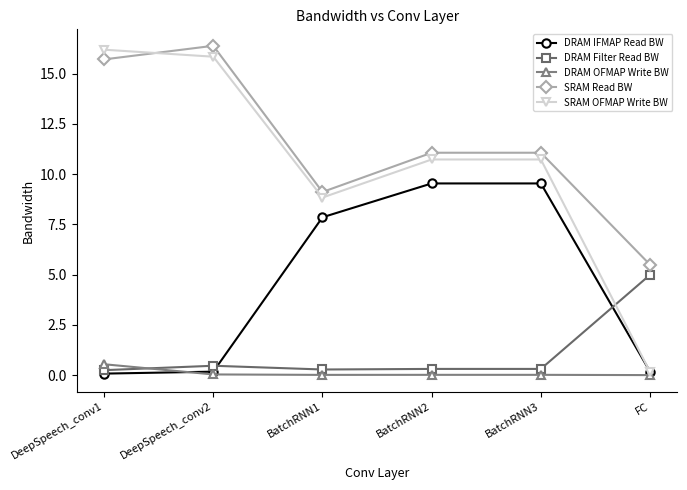

Where is the first local minimum for SRAM OFMAP Write BW?

BatchRNN1